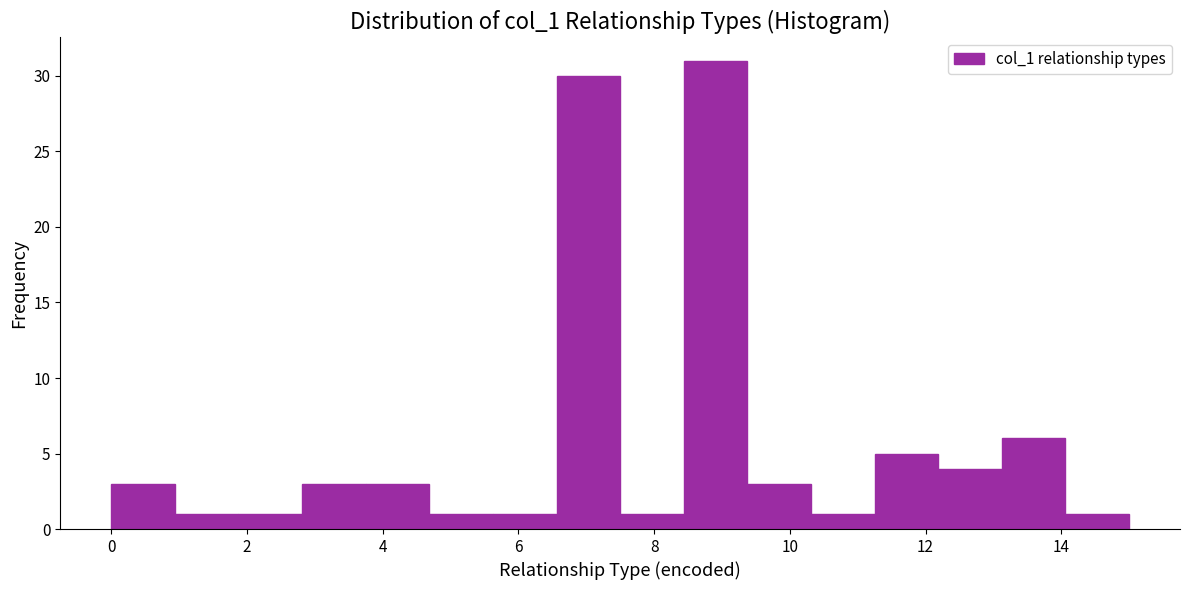

Reading left to right, transcribe this chart: for each bar, give the range it covers on the x-axis and its height. Neither the bar edges nor the heights are printed on the chart, so give them approximately, as read against the axes.

0.0 to 1.0: 3
1.0 to 1.8: 1
1.8 to 2.8: 1
2.8 to 3.8: 3
3.8 to 4.6: 3
4.6 to 5.6: 1
5.6 to 6.6: 1
6.6 to 7.6: 30
7.6 to 8.4: 1
8.4 to 9.4: 31
9.4 to 10.4: 3
10.4 to 11.2: 1
11.2 to 12.2: 5
12.2 to 13.2: 4
13.2 to 14.0: 6
14.0 to 15.0: 1